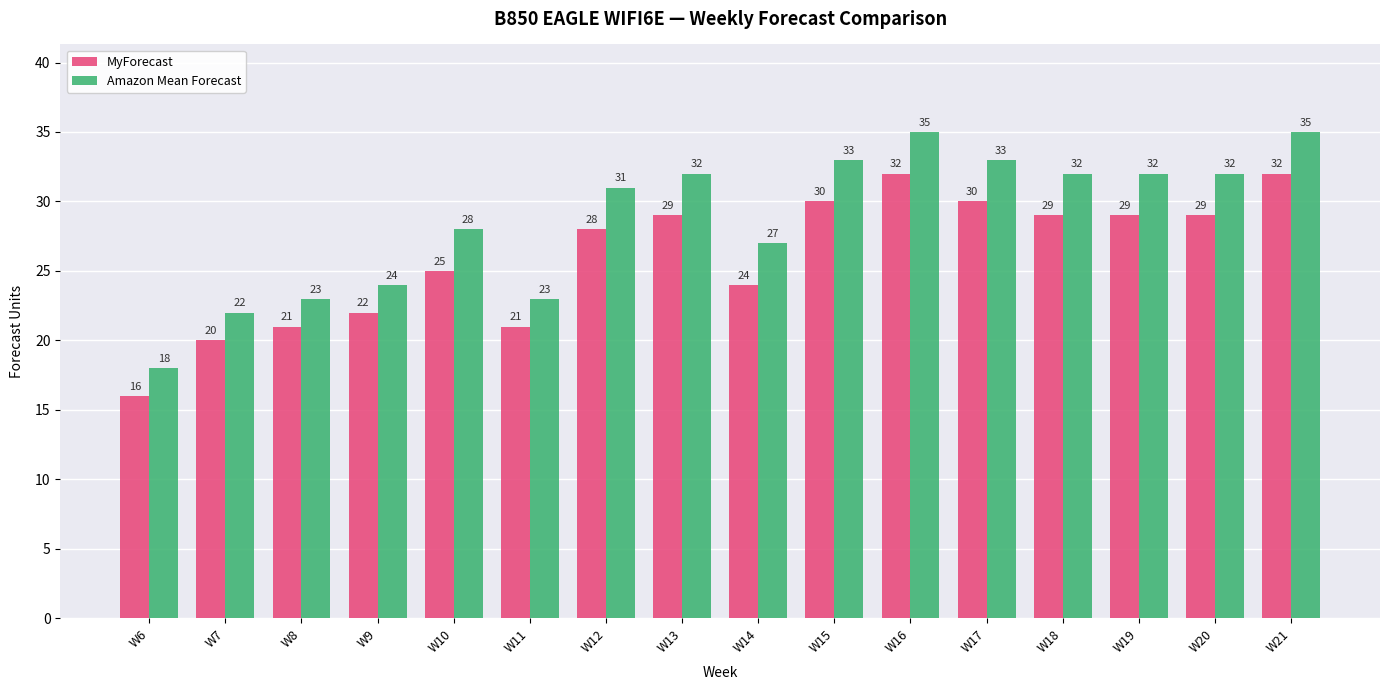

Which series has the largest total across all categories?

Amazon Mean Forecast